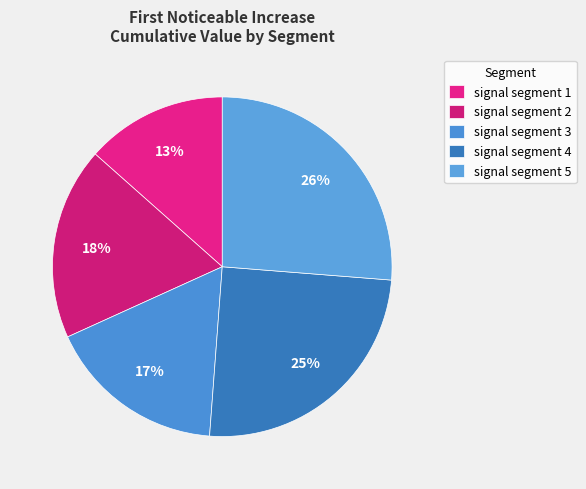

How many segments does this pie chart have?

5